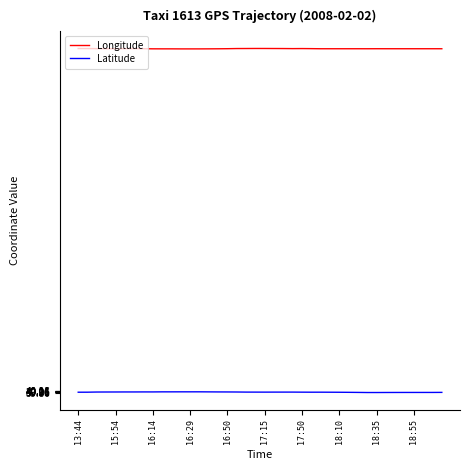

What is the minimum value for Latitude?

39.9